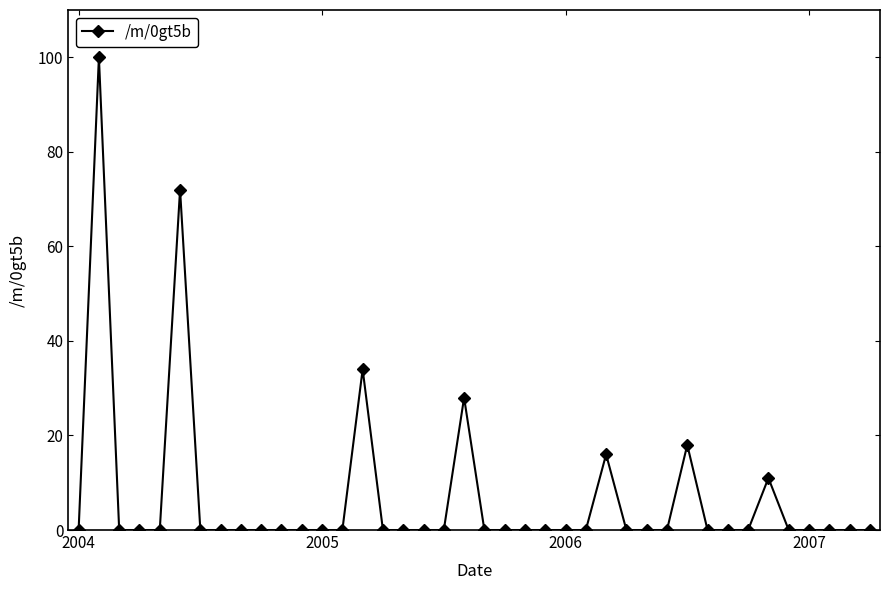

What is the maximum value shown in the chart?

100